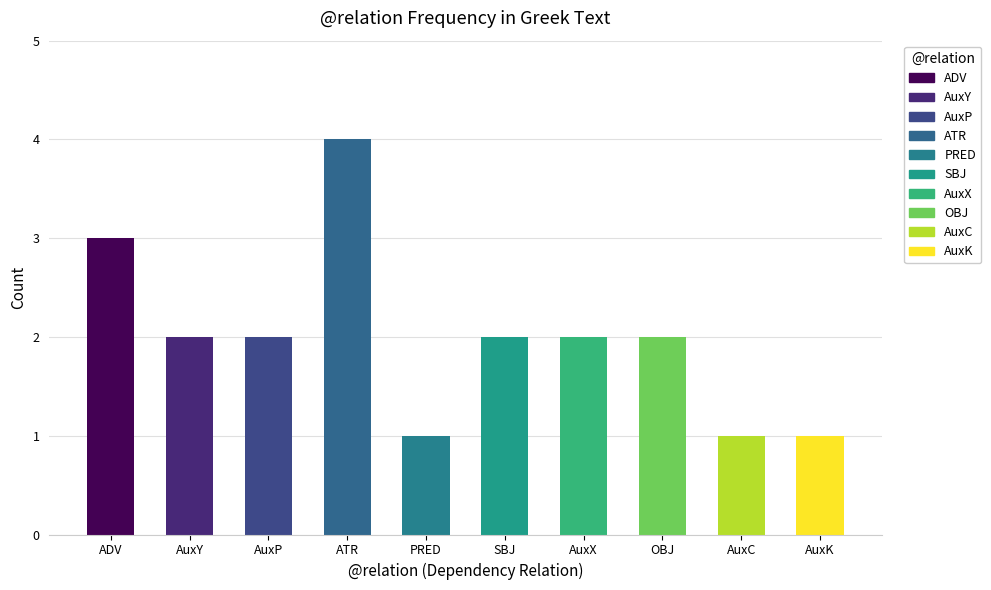

Is it true that the value at ADV is 3?

True